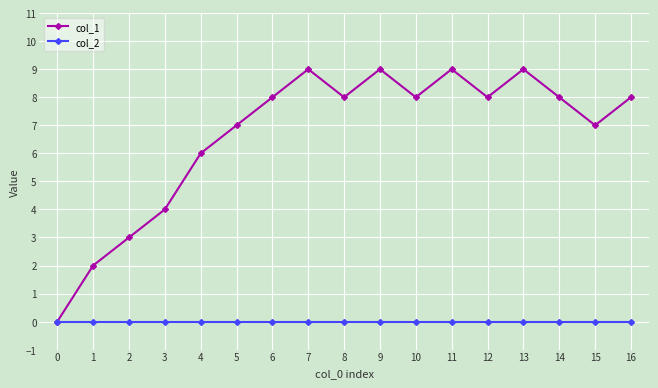

What is the greatest value displayed?

9